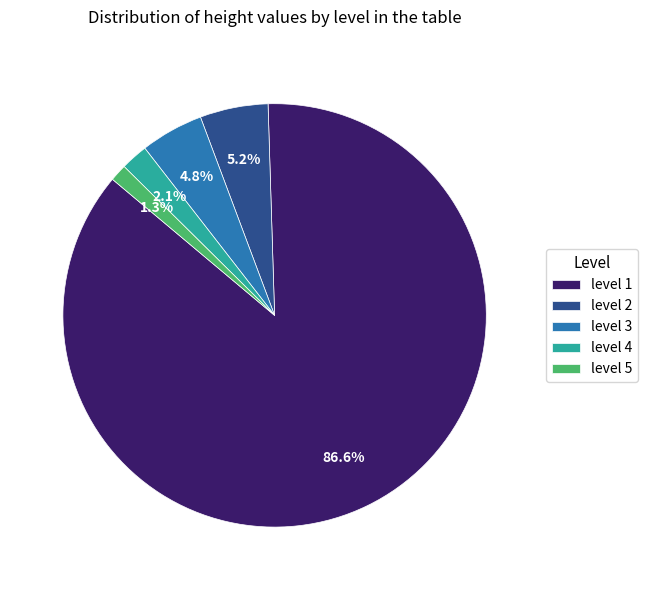

How many segments does this pie chart have?

5